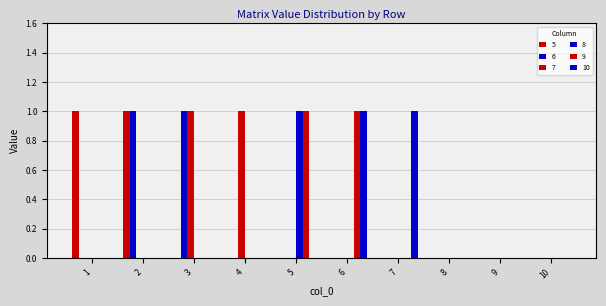

Rank the categories by 10 value from highest to lowest.

6, 7, 1, 2, 3, 4, 5, 8, 9, 10